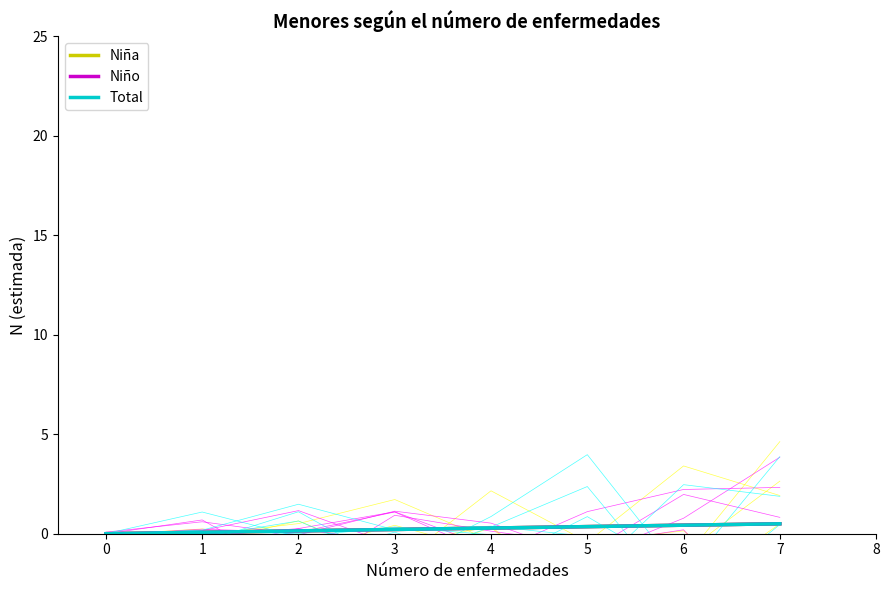

True or false: Niña and Total cross at least once.

False